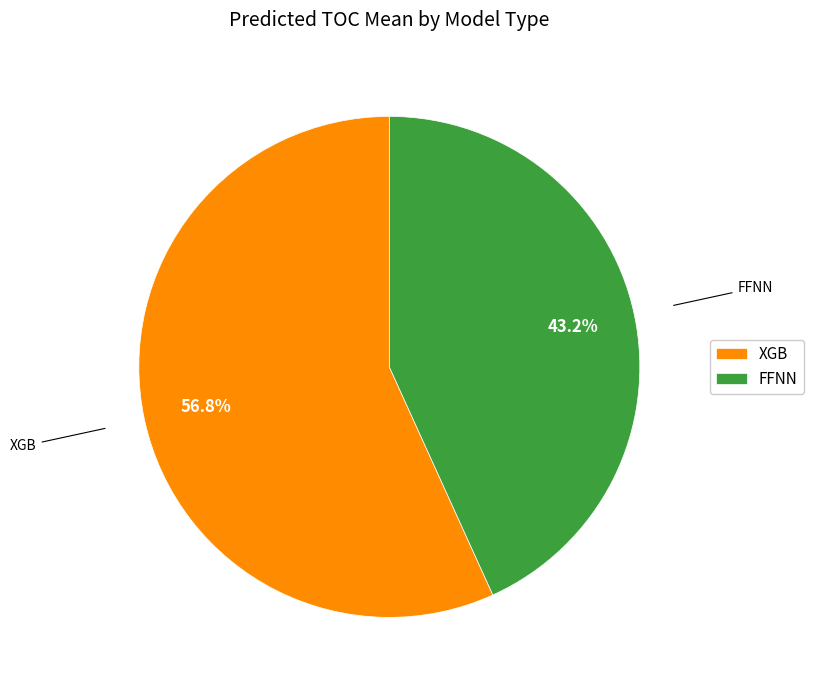

Count the number of slices in the pie.

2